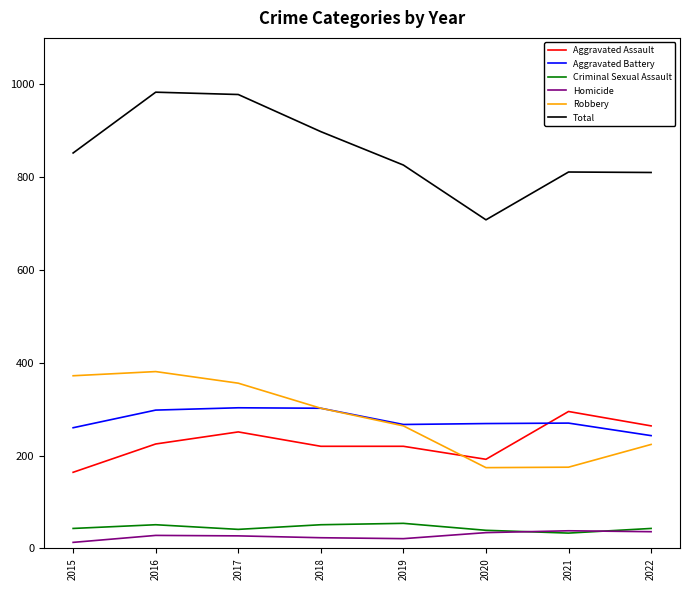

What is the maximum value shown in the chart?

983